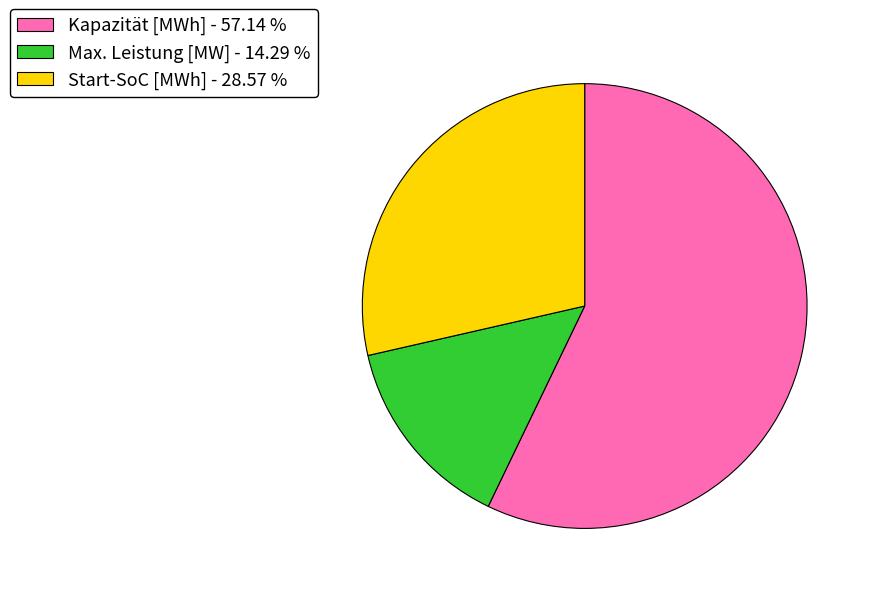

Is there a majority slice in this chart?

Yes